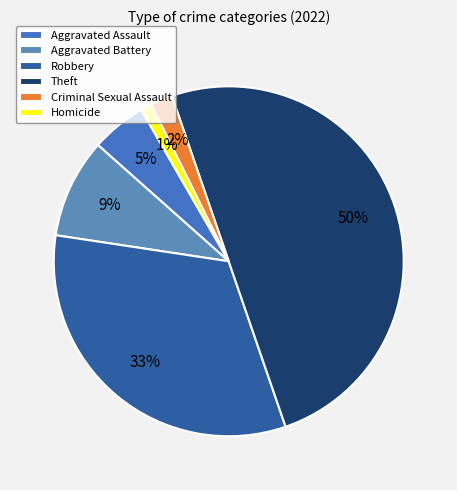

Which slice is the smallest?

Homicide